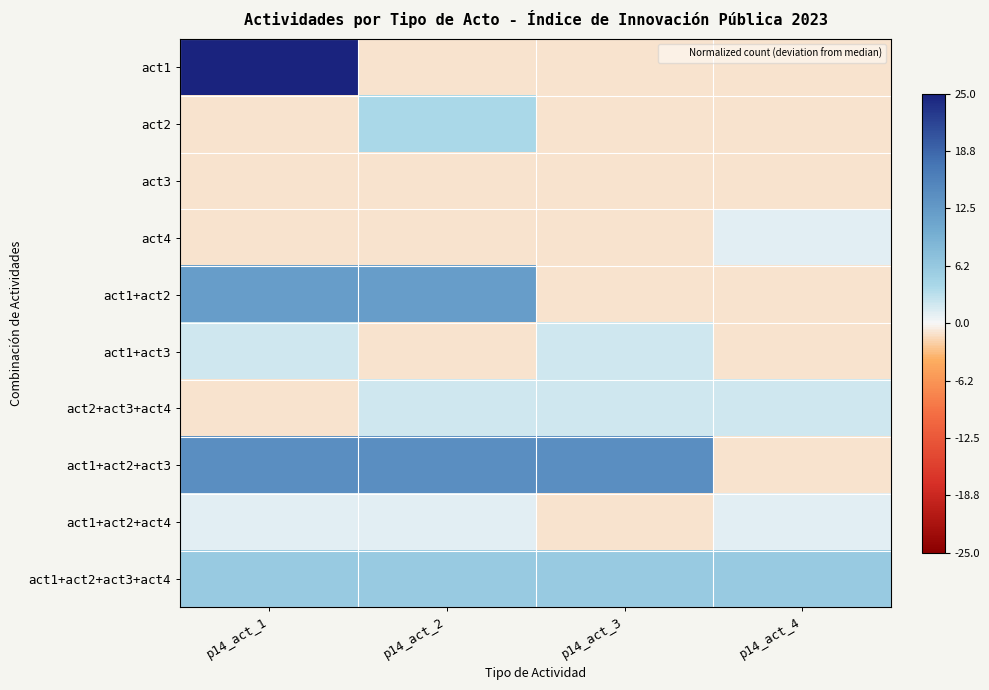

What is the greatest value displayed?

25